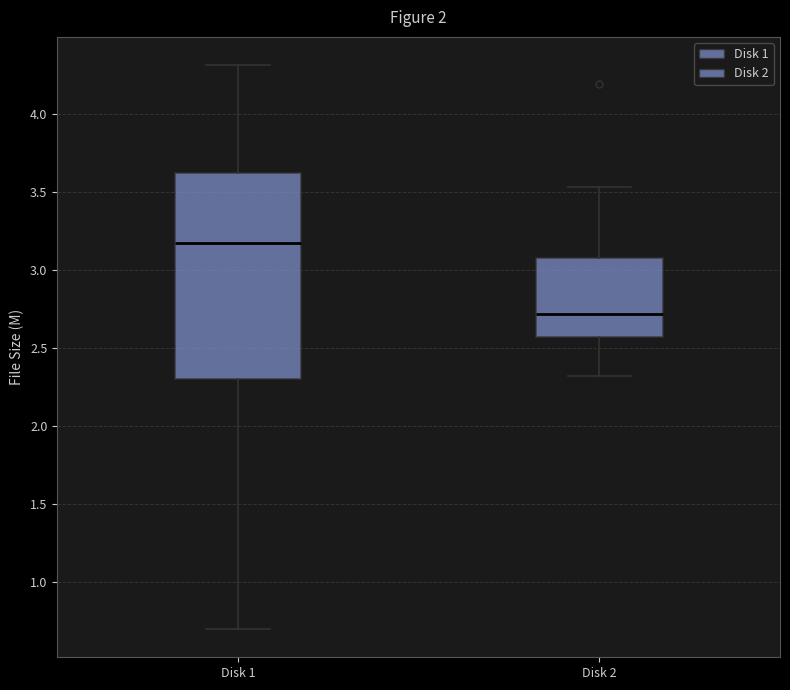

Comparing the boxes themselves (not the whiskers), which one is the tallest?

Disk 1